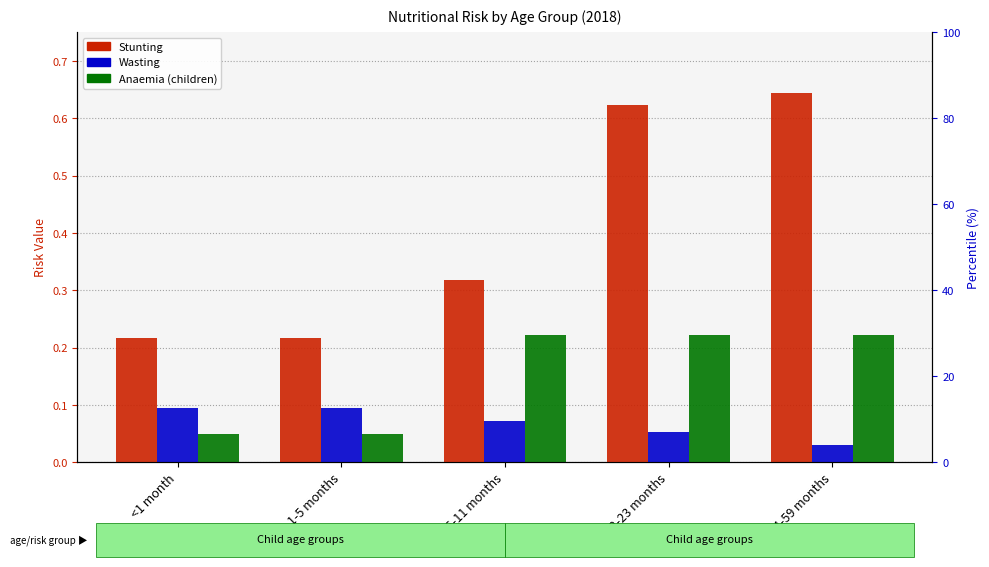

Is it true that Wasting equals 0.0 at 24-59 months?

False